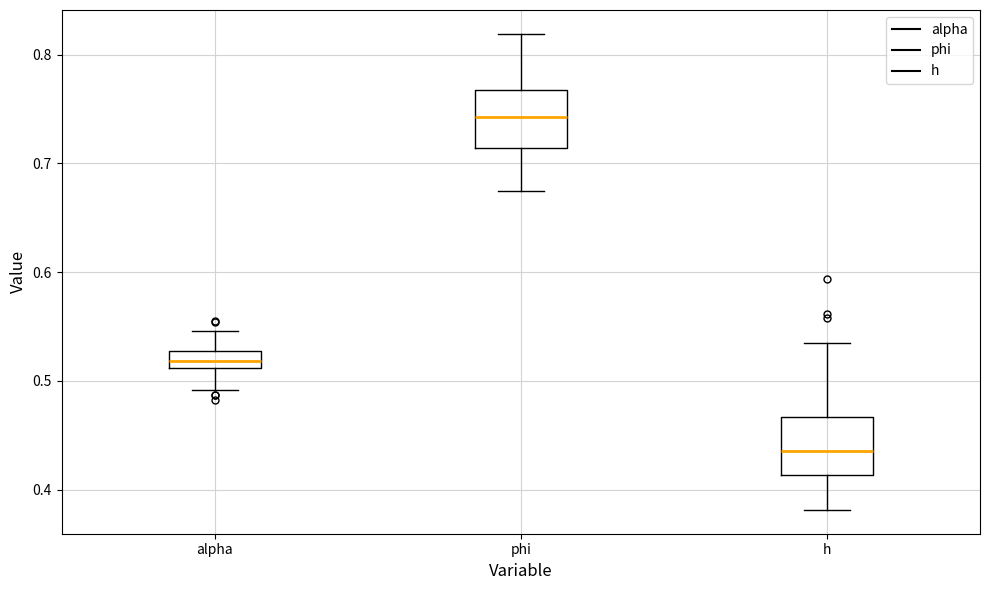

Where does the median line of the box for h sit on the y-axis? The values are not printed on the chart, so give them approximately, as read against the axis.

0.44